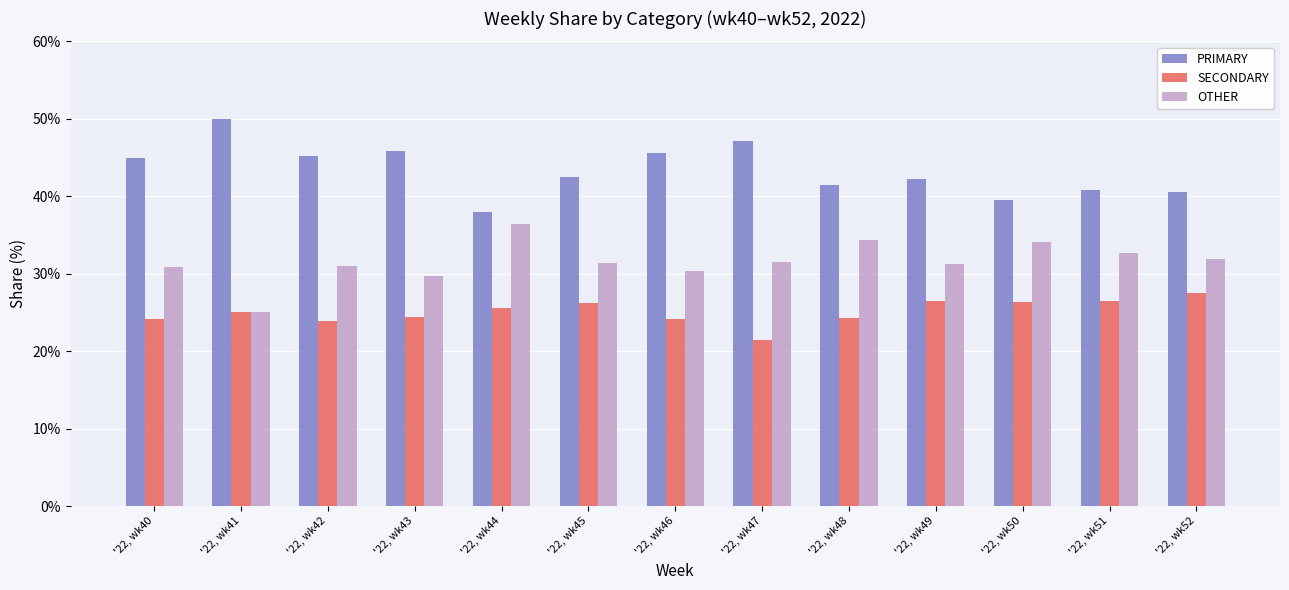

Rank the series at '22, wk51 from lowest to highest value.

SECONDARY, OTHER, PRIMARY